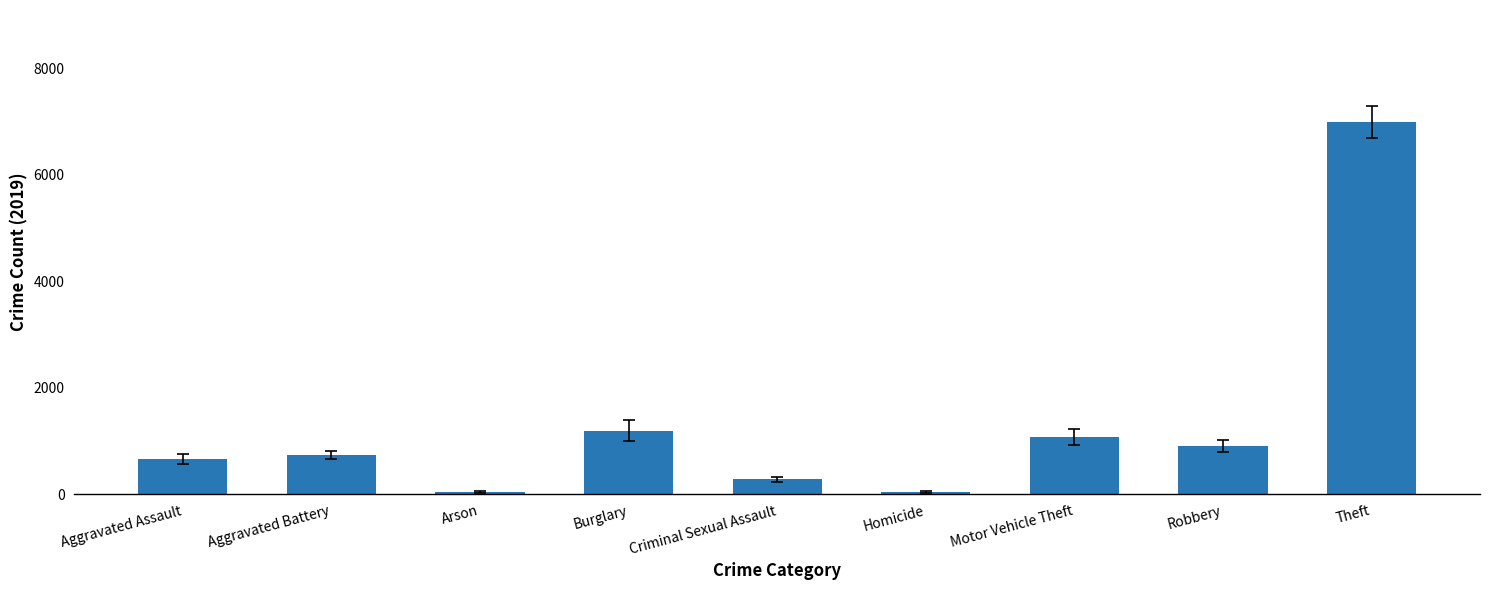

How many bars are there in total?

9